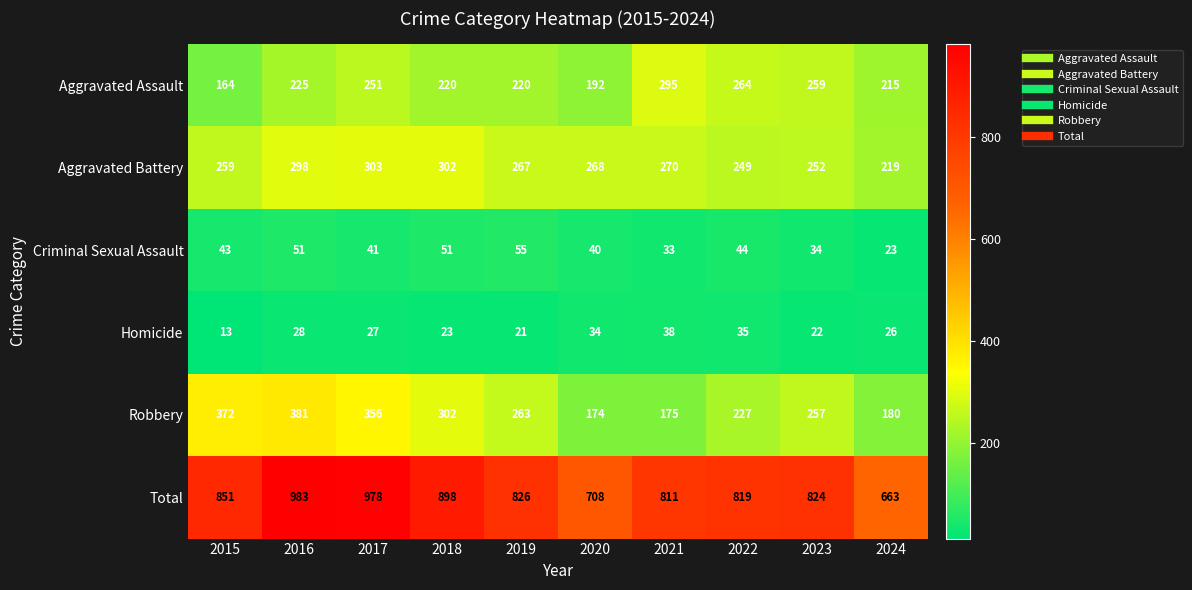

Is it true that Homicide equals 15 at 2021?

False